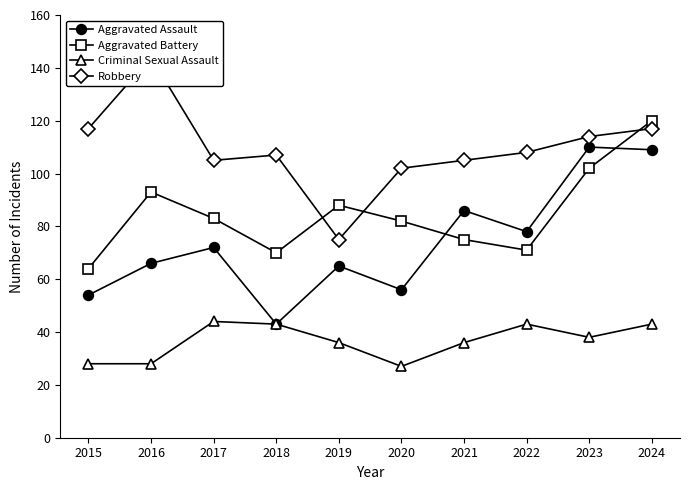

How many data points in Robbery are above 108?

4